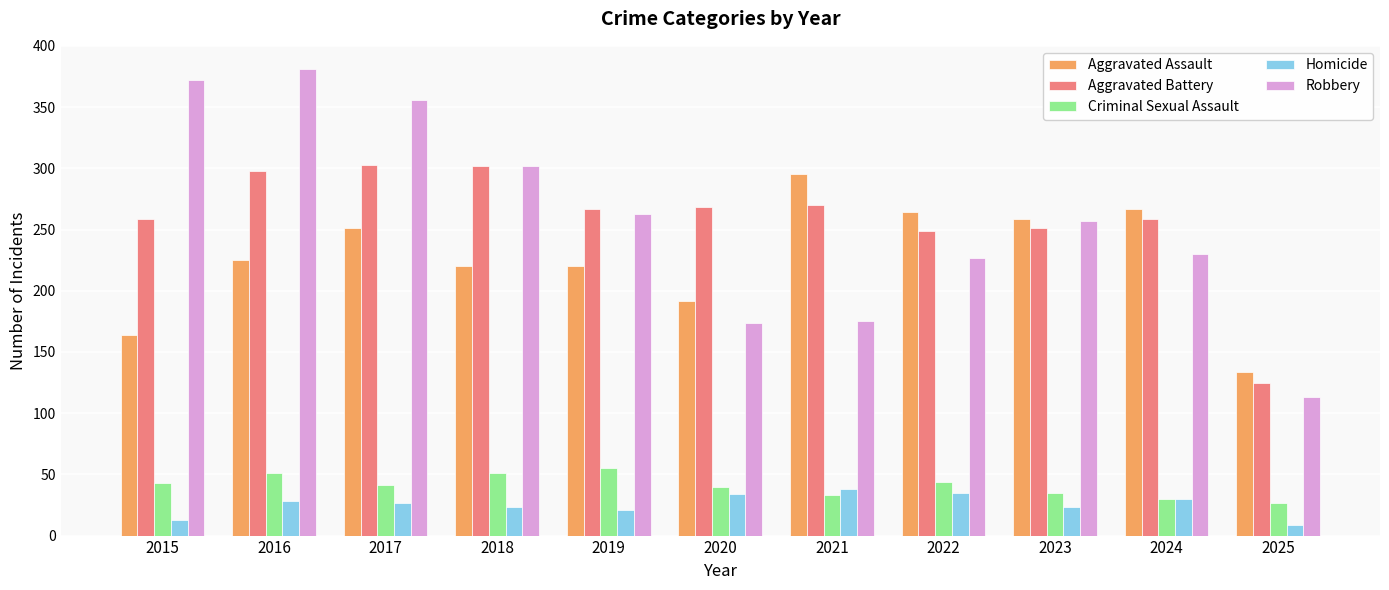

Is the value of Robbery at 2022 greater than the value of Criminal Sexual Assault at 2015?

Yes